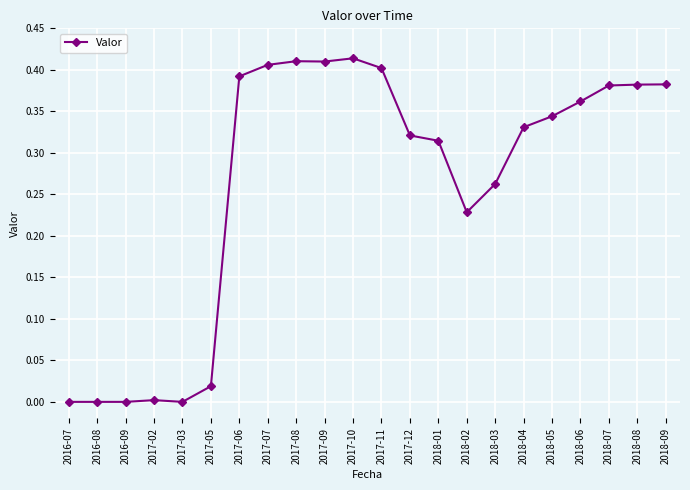

How many series are shown in this chart?

1